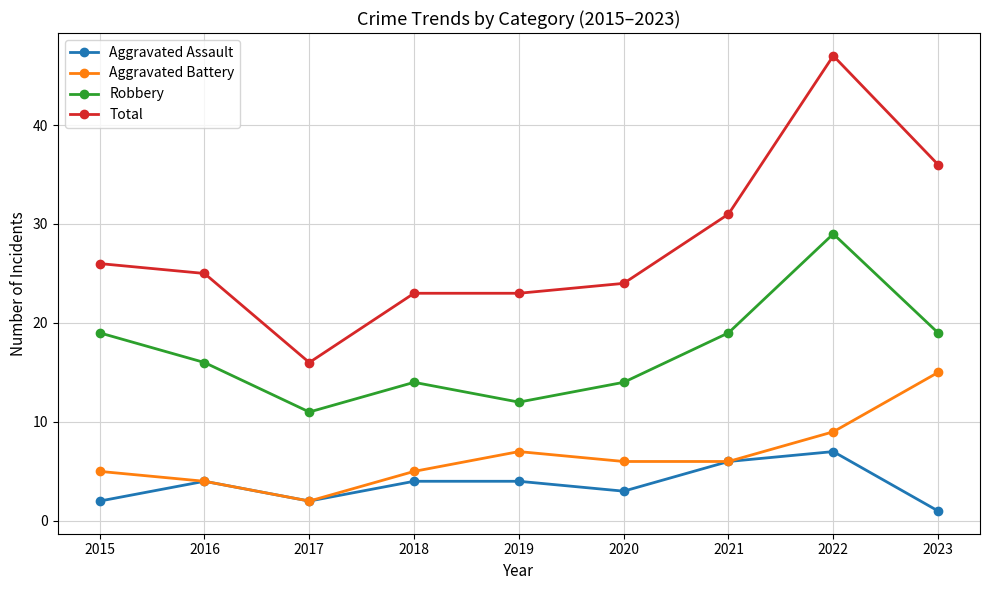

The value of Aggravated Assault at 2022 is 7. True or false?

True